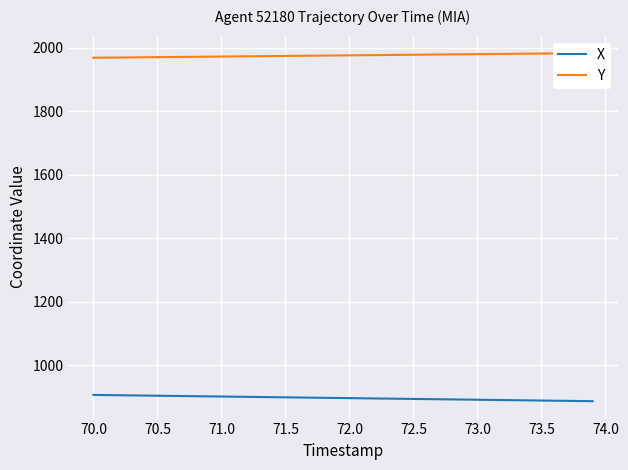

True or false: Y has more than 2 interior local peaks.

False